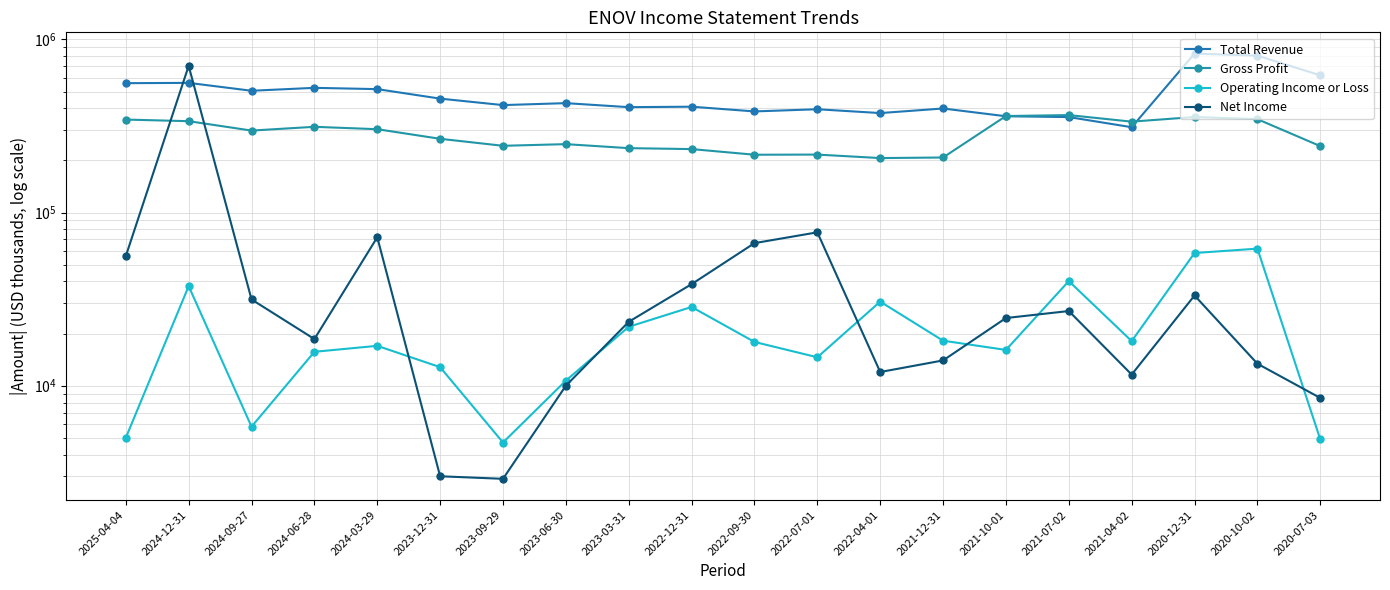

What is the sum of all Gross Profit values?

5673600